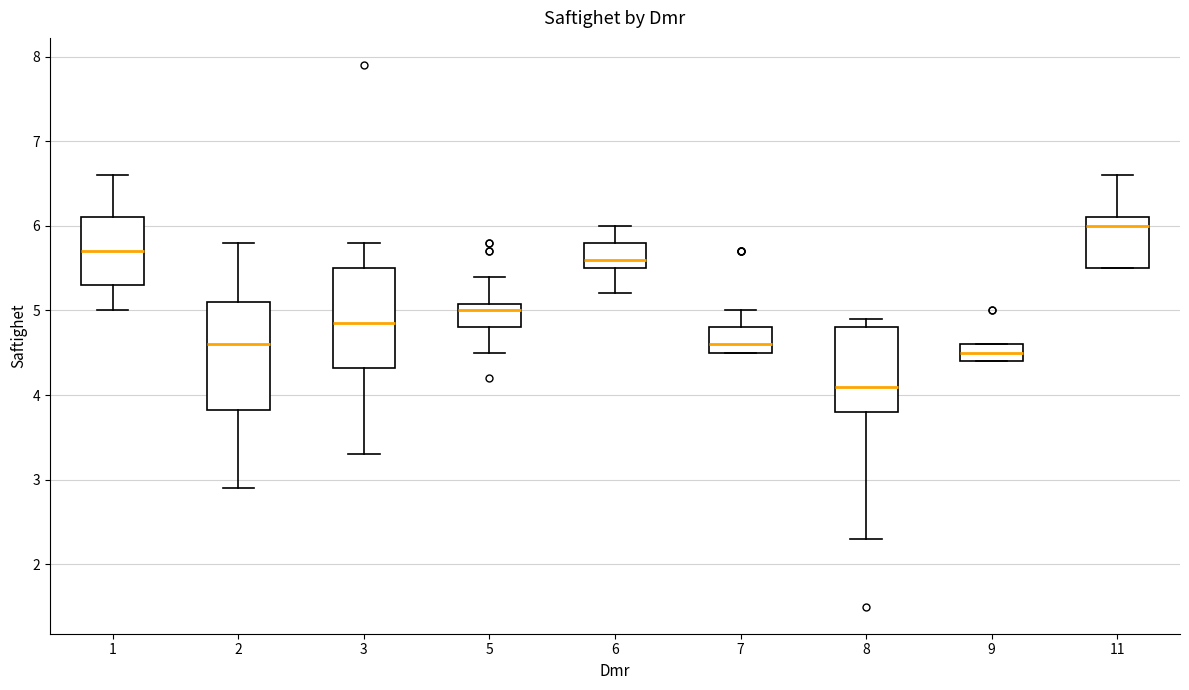

Where does the lower whisker of the box at x = 2 end on the y-axis? The values are not printed on the chart, so give them approximately, as read against the axis.

2.9